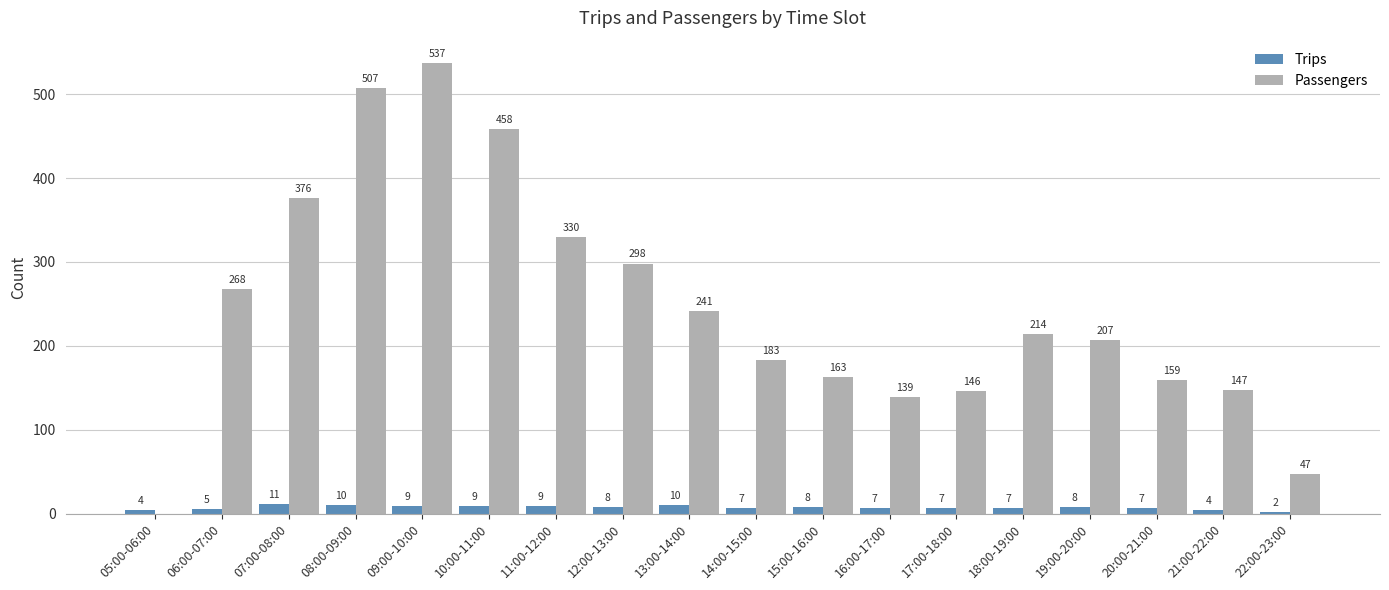

The Passengers series shows 507 at 08:00-09:00. True or false?

True